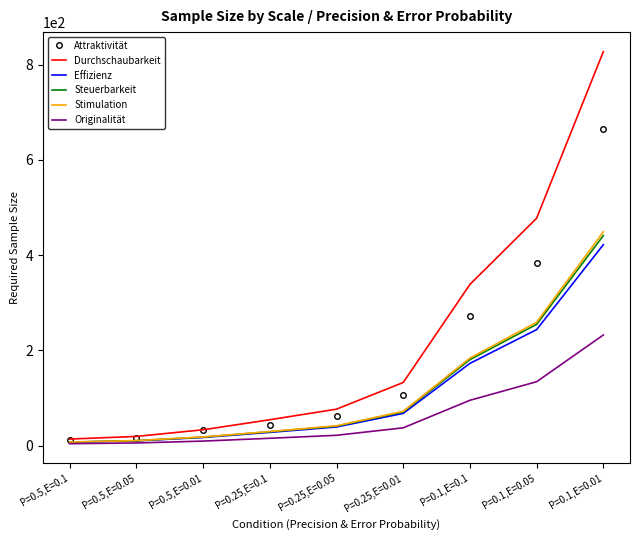

Between P=0.5,E=0.05 and P=0.25,E=0.01, which series saw the biggest shift?

Durchschaubarkeit